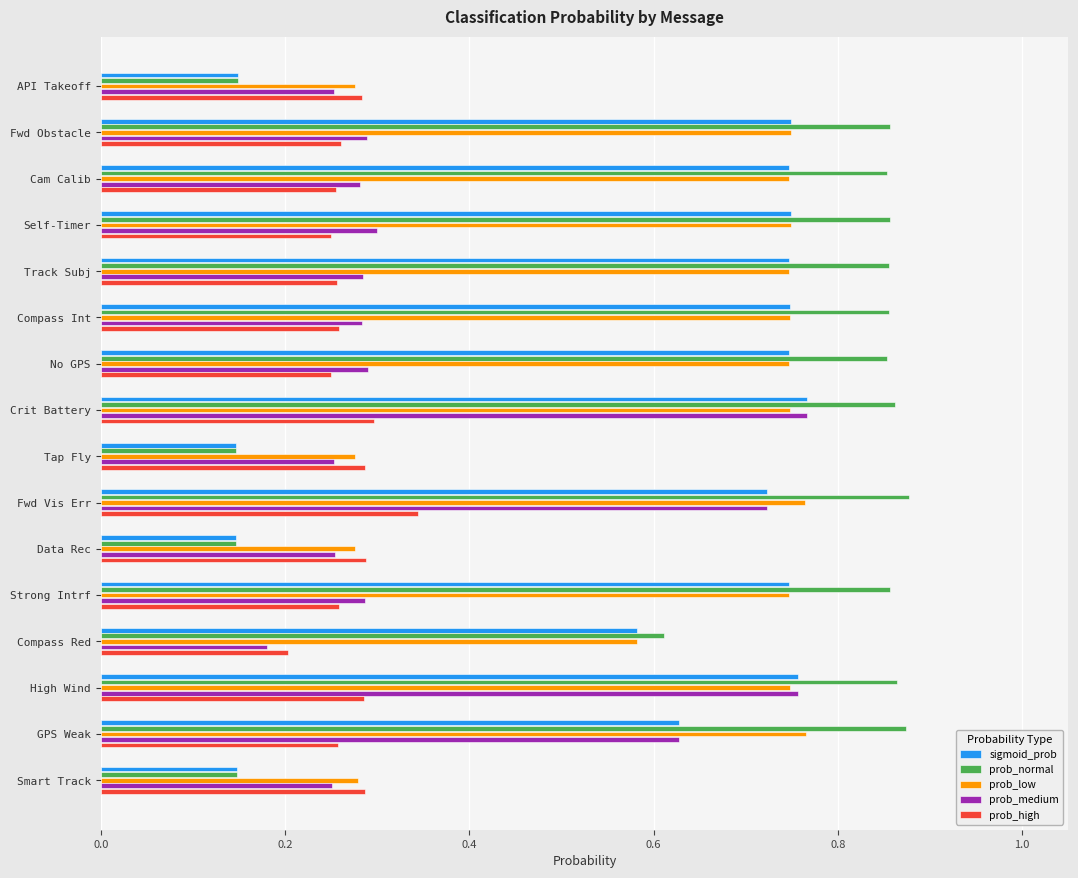

Where is prob_high nearest to the value 0?

Compass Red